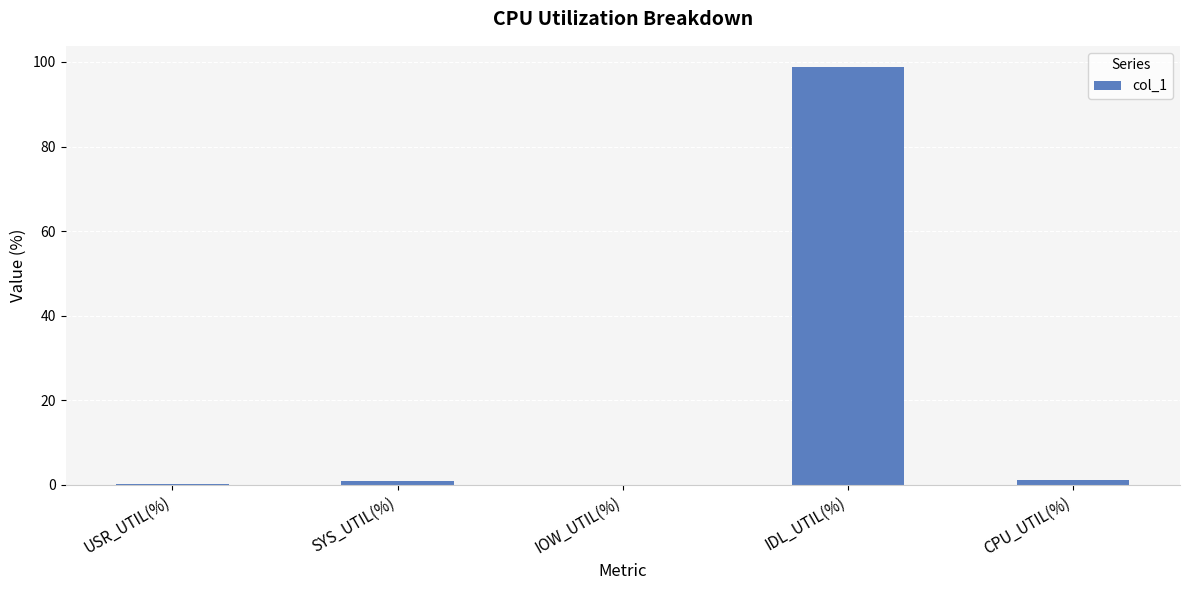

Between USR_UTIL(%) and IDL_UTIL(%), which is larger?

IDL_UTIL(%)